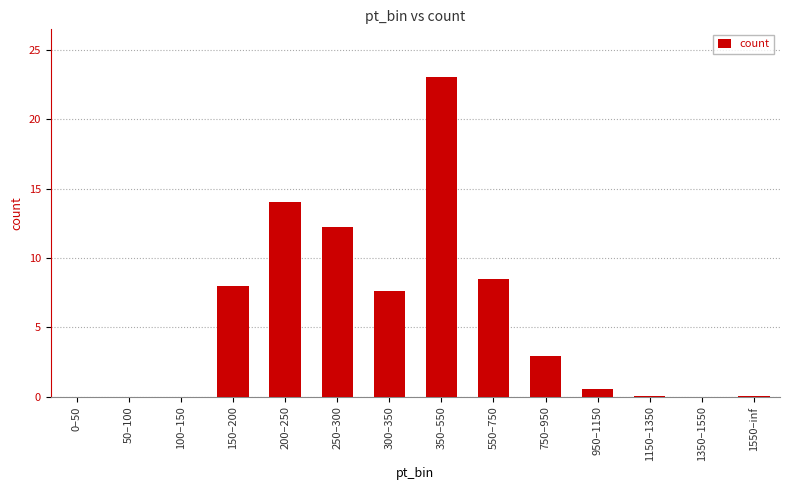

What is the approximate value at 300–350?

7.6